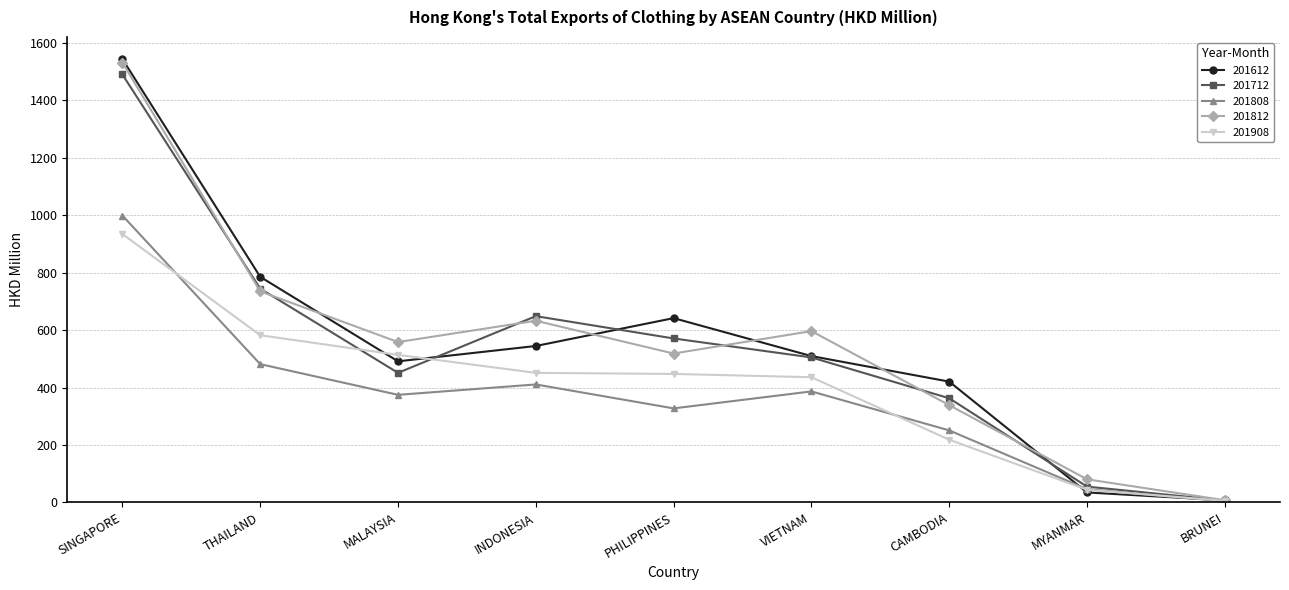

Which category has the lowest value in the 201808 series?

BRUNEI